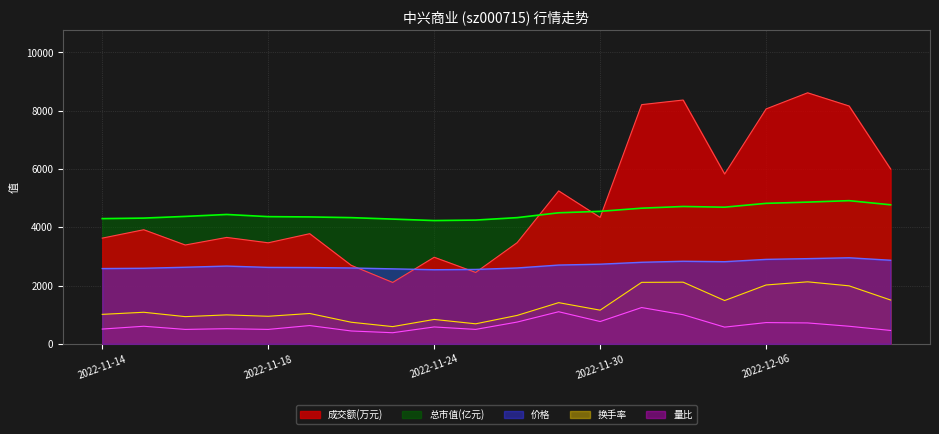

True or false: 量比 and 换手率 cross at least once.

False